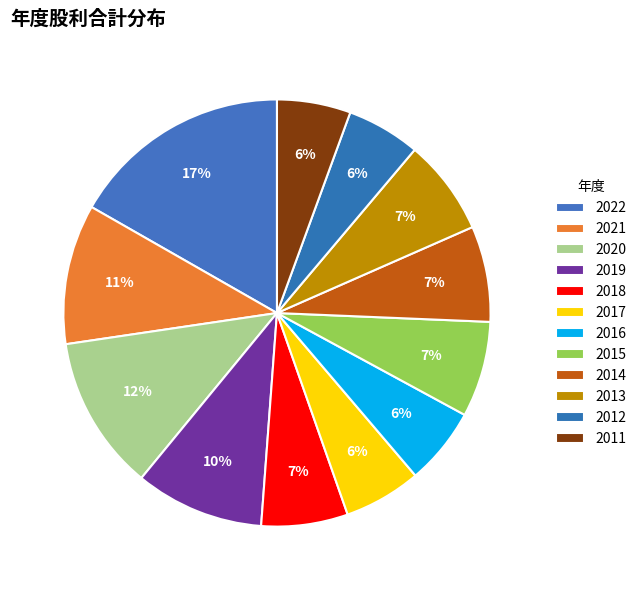

The 2017 slice represents 6% of the pie. True or false?

True